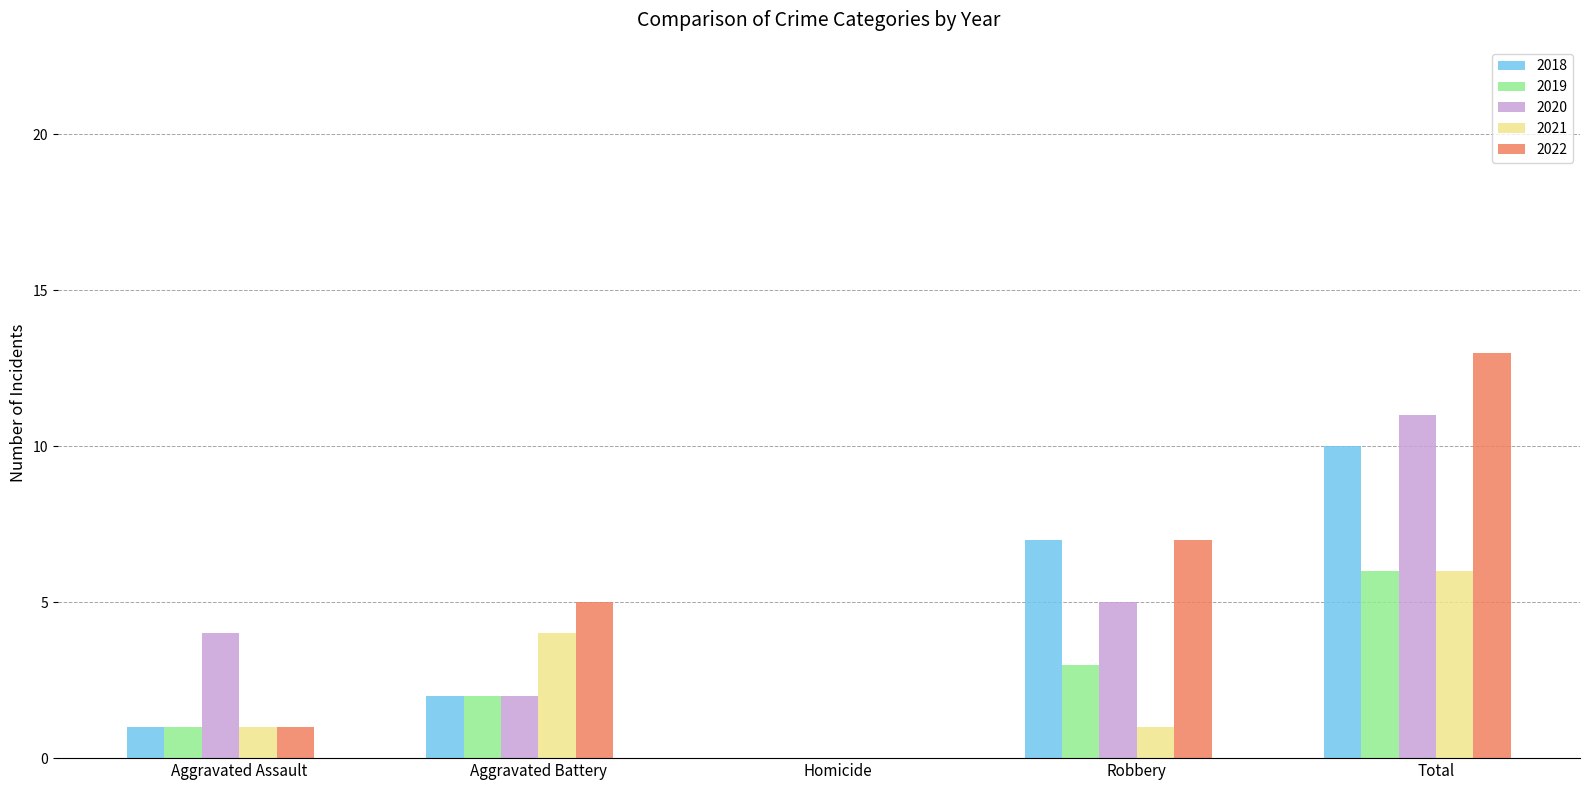

The 2020 series shows 5 at Total. True or false?

False